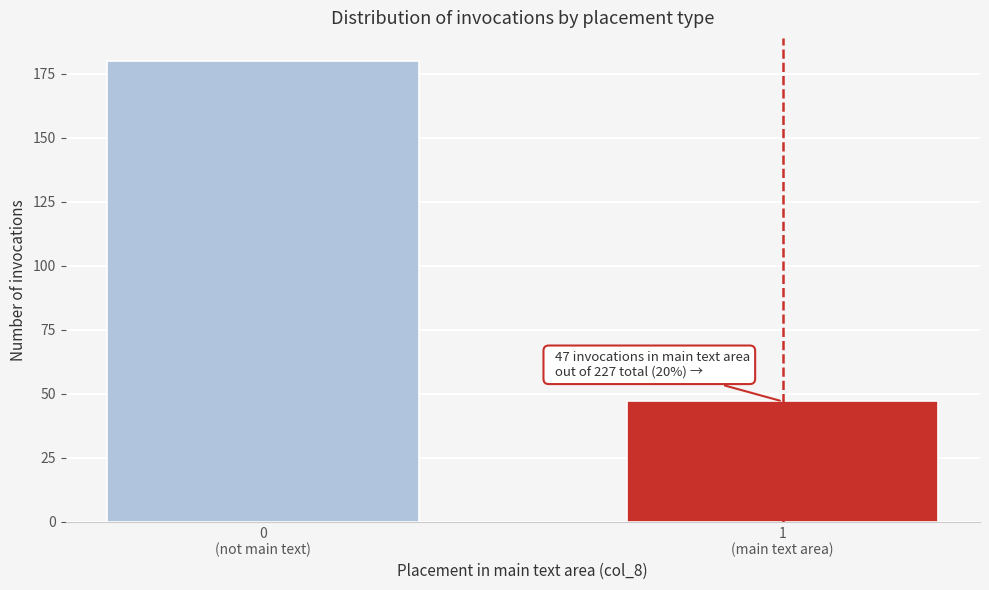

Reading left to right, extract all data points from this chart.

180	47